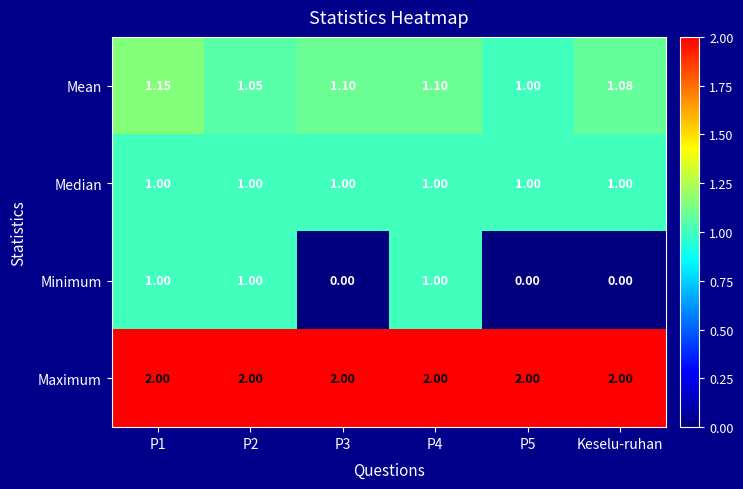

Rank the series at P3 from lowest to highest value.

Minimum, Median, Mean, Maximum